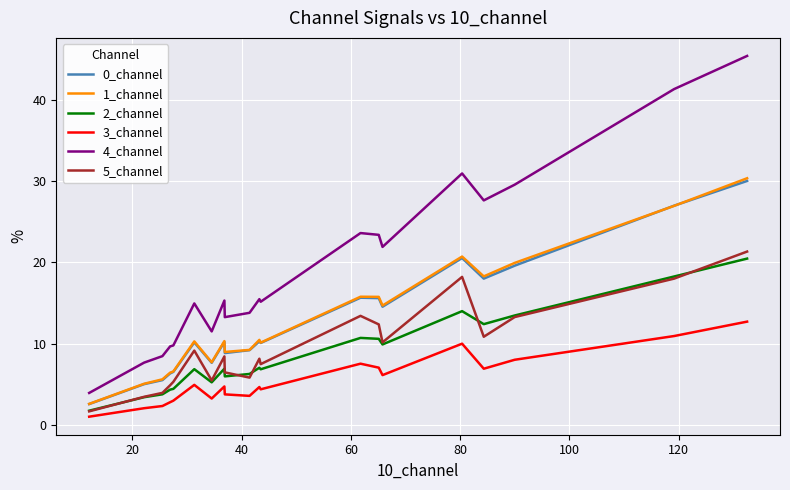

Which series has the largest total across all categories?

4_channel